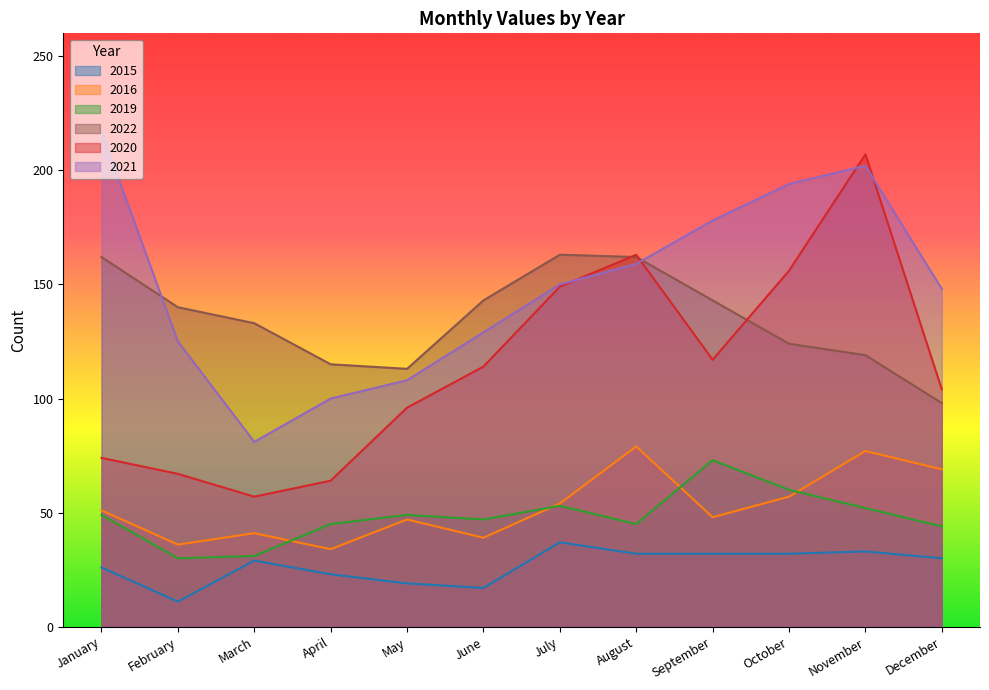

How many values in the 2015 series are below 30?

6